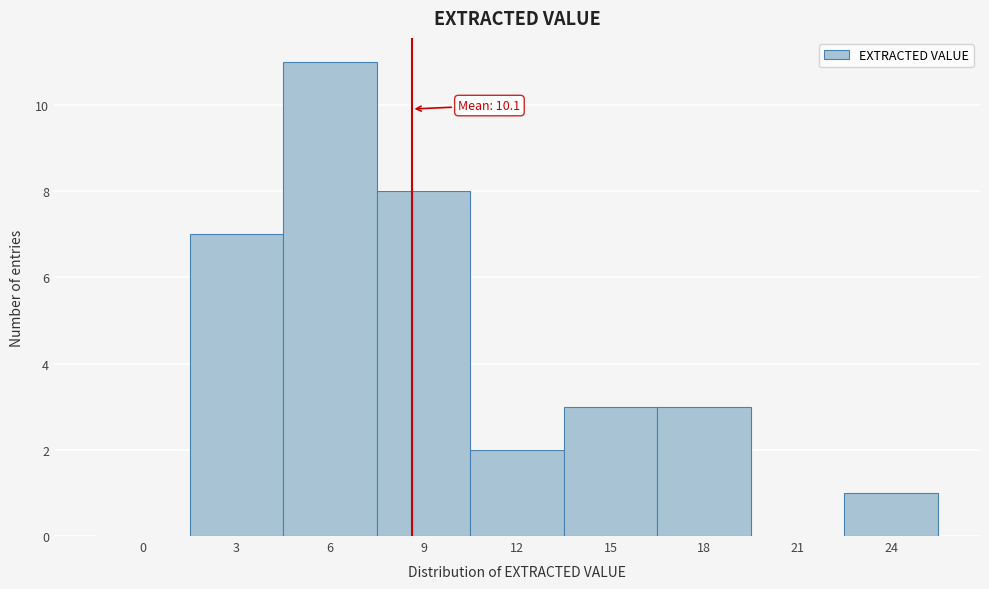

Reading left to right, what are all the values shown in this chart?

0=0	3=7	6=11	9=8	12=2	15=3	18=3	21=0	24=1